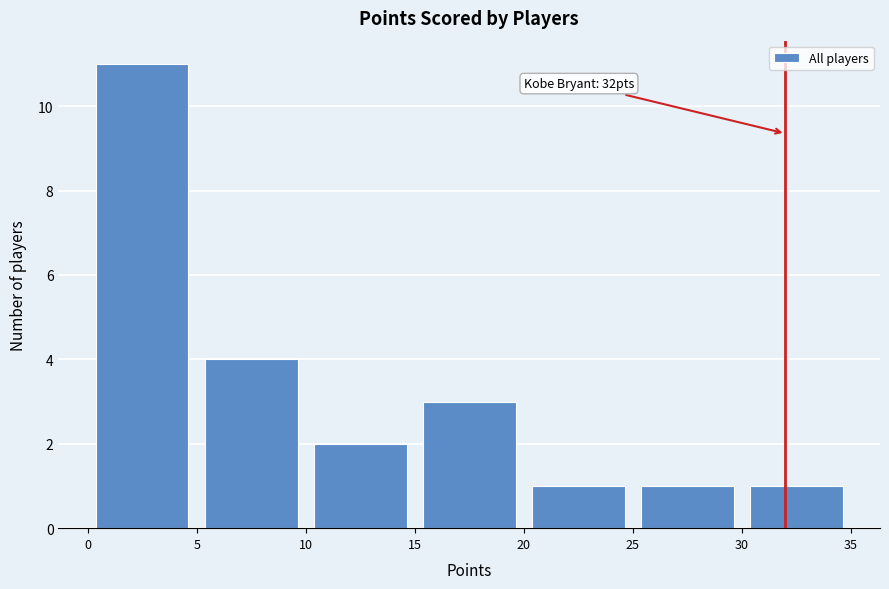

Over which range of the x-axis is the bar tallest?

0 to 5